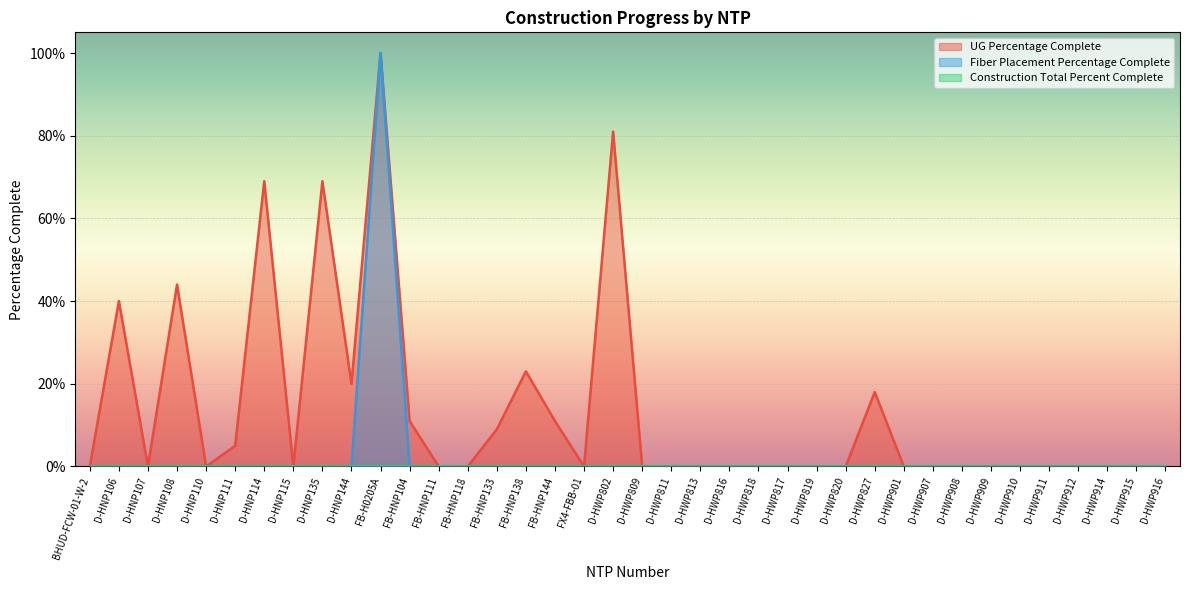

Reading right to left, list all the values displayed in this chart.

UG Percentage Complete (line): 0.0	0.0	0.0	0.0	0.0	0.0	0.0	0.0	0.0	0.0	0.2	0.0	0.0	0.0	0.0	0.0	0.0	0.0	0.0	0.8	0.0	0.1	0.2	0.1	0.0	0.0	0.1	1.0	0.2	0.7	0.0	0.7	0.1	0.0	0.4	0.0	0.4	0.0
Fiber Placement Percentage Complete (line): 0.0	0.0	0.0	0.0	0.0	0.0	0.0	0.0	0.0	0.0	0.0	0.0	0.0	0.0	0.0	0.0	0.0	0.0	0.0	0.0	0.0	0.0	0.0	0.0	0.0	0.0	0.0	1.0	0.0	0.0	0.0	0.0	0.0	0.0	0.0	0.0	0.0	0.0
Construction Total Percent Complete (line): 0.0	0.0	0.0	0.0	0.0	0.0	0.0	0.0	0.0	0.0	0.0	0.0	0.0	0.0	0.0	0.0	0.0	0.0	0.0	0.0	0.0	0.0	0.0	0.0	0.0	0.0	0.0	0.0	0.0	0.0	0.0	0.0	0.0	0.0	0.0	0.0	0.0	0.0